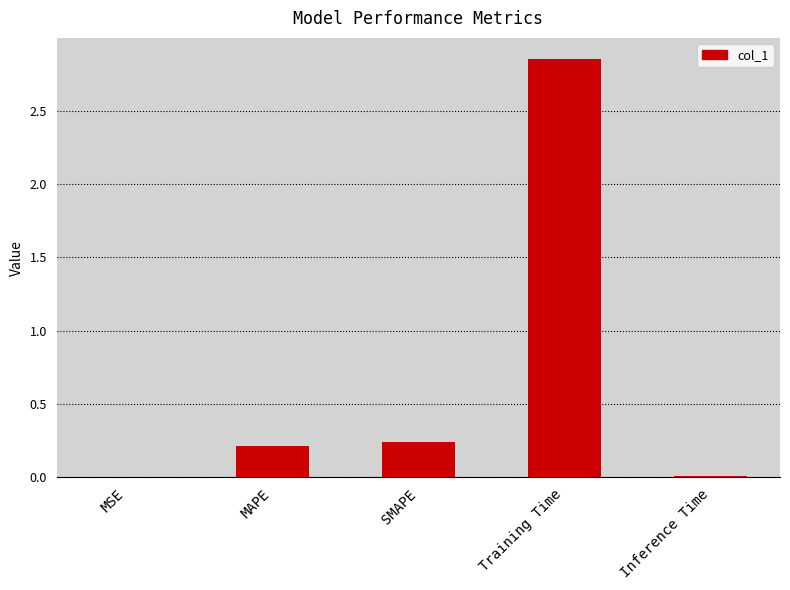

Are the bars horizontal?

No